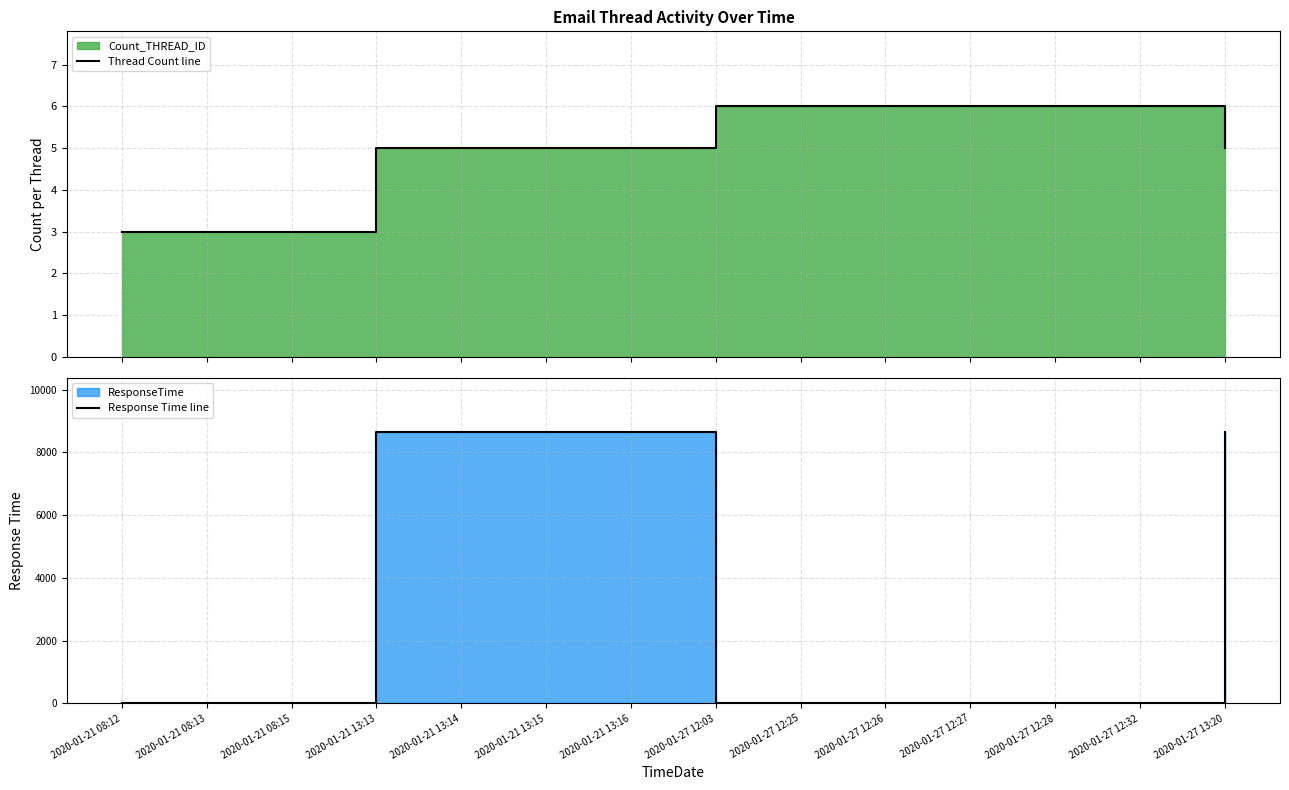

What position from the left is 2020-01-21 08:15?

3